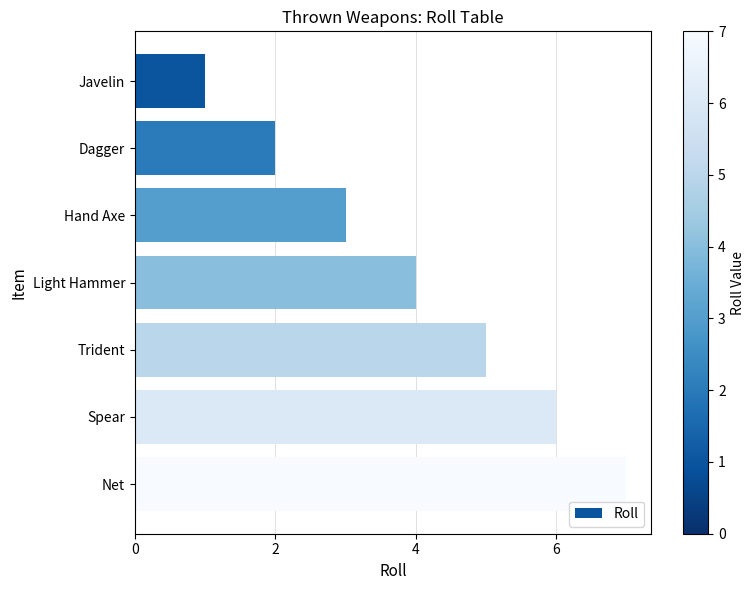

Rank the categories by value from lowest to highest.

Javelin, Dagger, Hand Axe, Light Hammer, Trident, Spear, Net